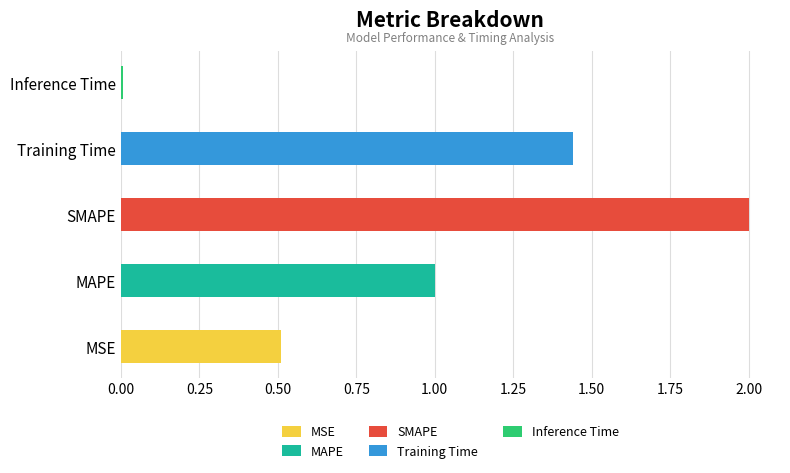

Approximately how many times larger is the value at MSE compared to SMAPE?

0.3